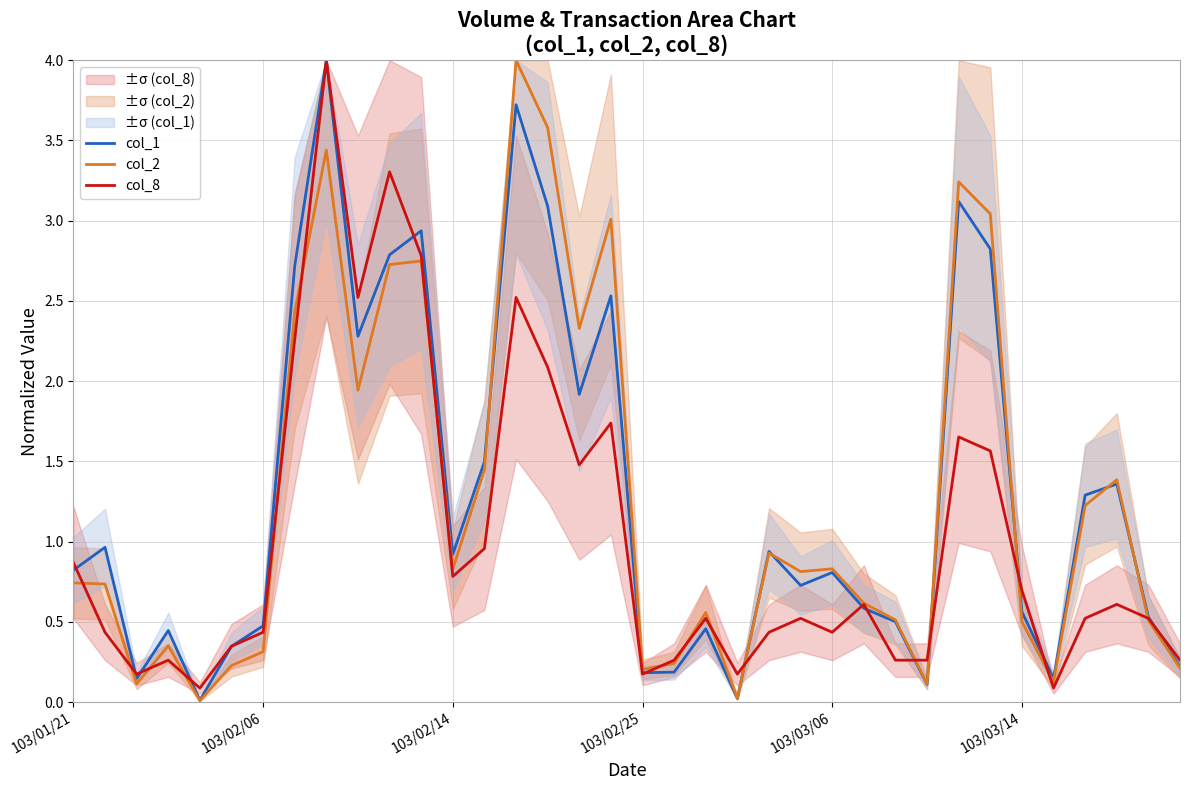

What is the highest value of the col_2 series?

4.0